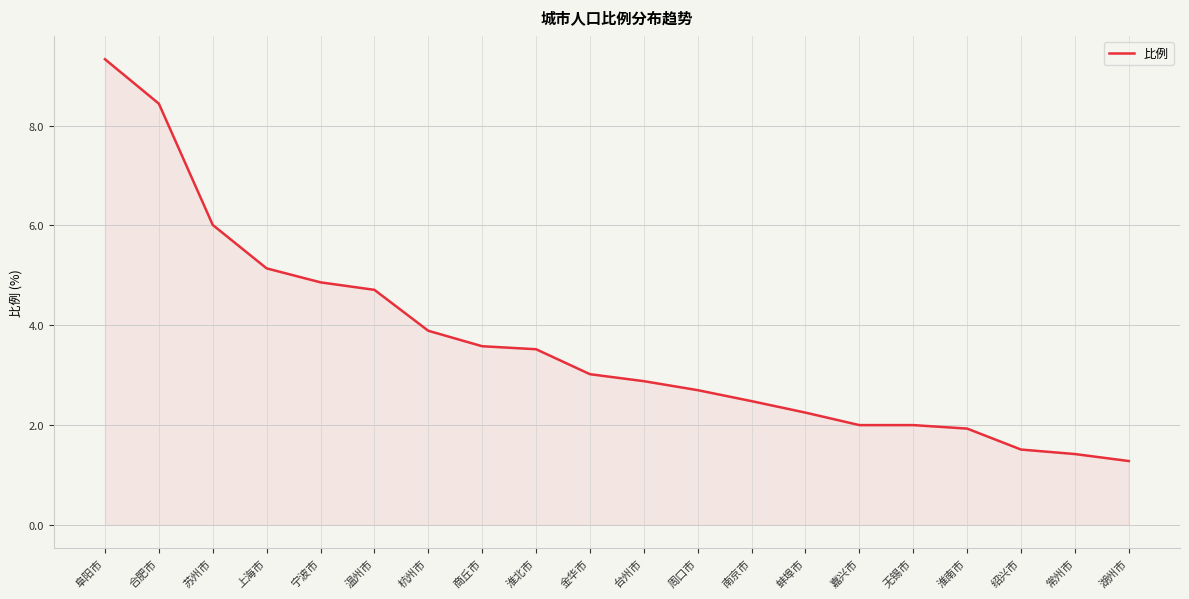

At which label does the data first exceed 3?

阜阳市